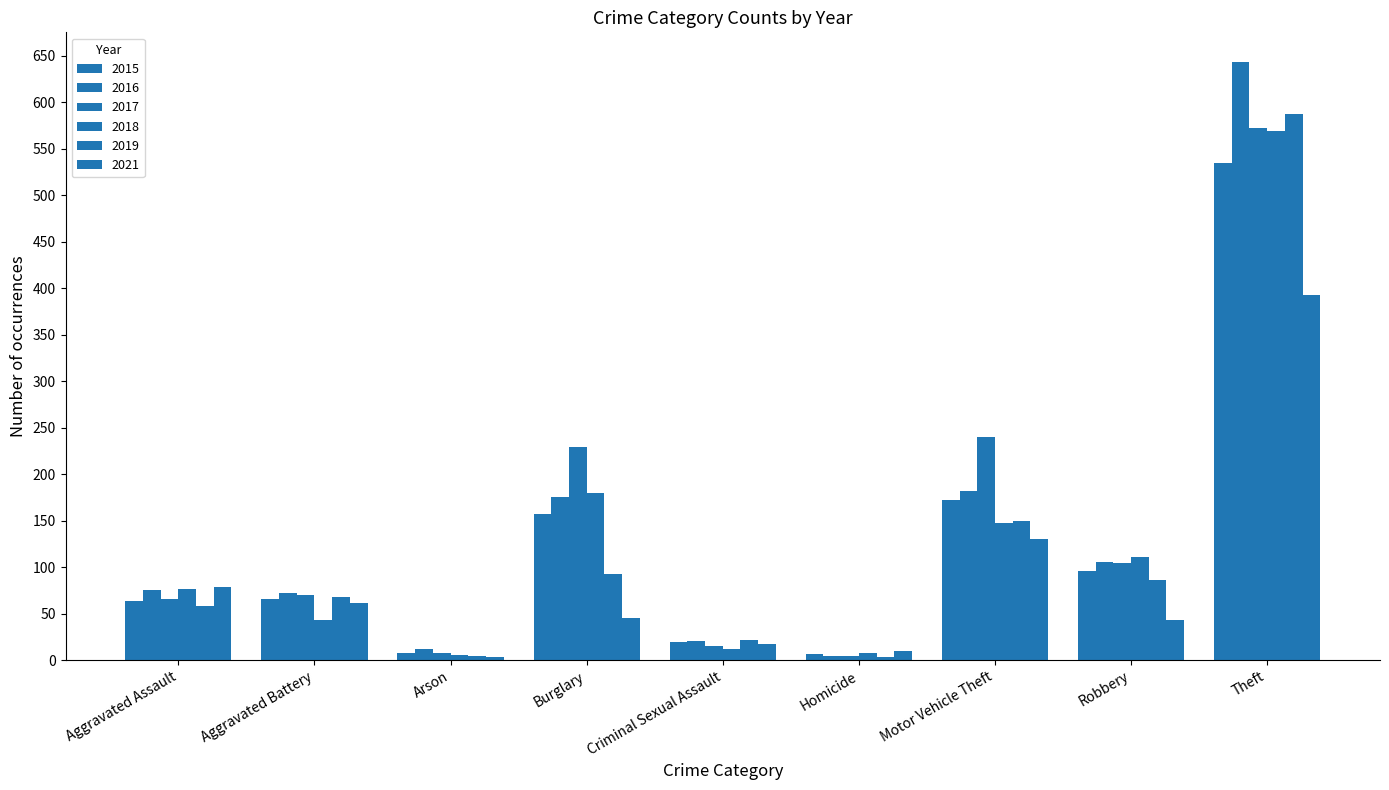

Is it true that 2019 equals 58 at Aggravated Assault?

True